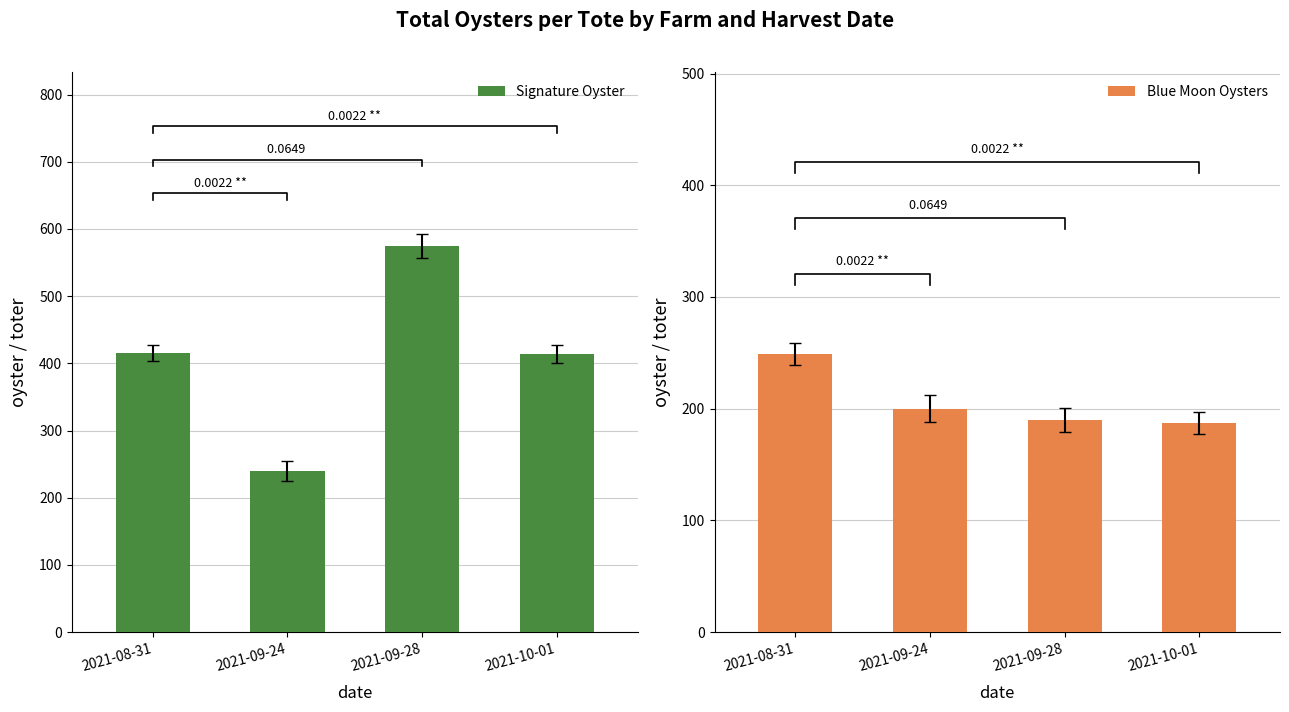

Reading left to right, list all the values displayed in this chart.

Signature Oyster: 2021-08-31=416	2021-09-24=240	2021-09-28=575	2021-10-01=414
Blue Moon Oysters: 2021-08-31=249	2021-09-24=200	2021-09-28=190	2021-10-01=187